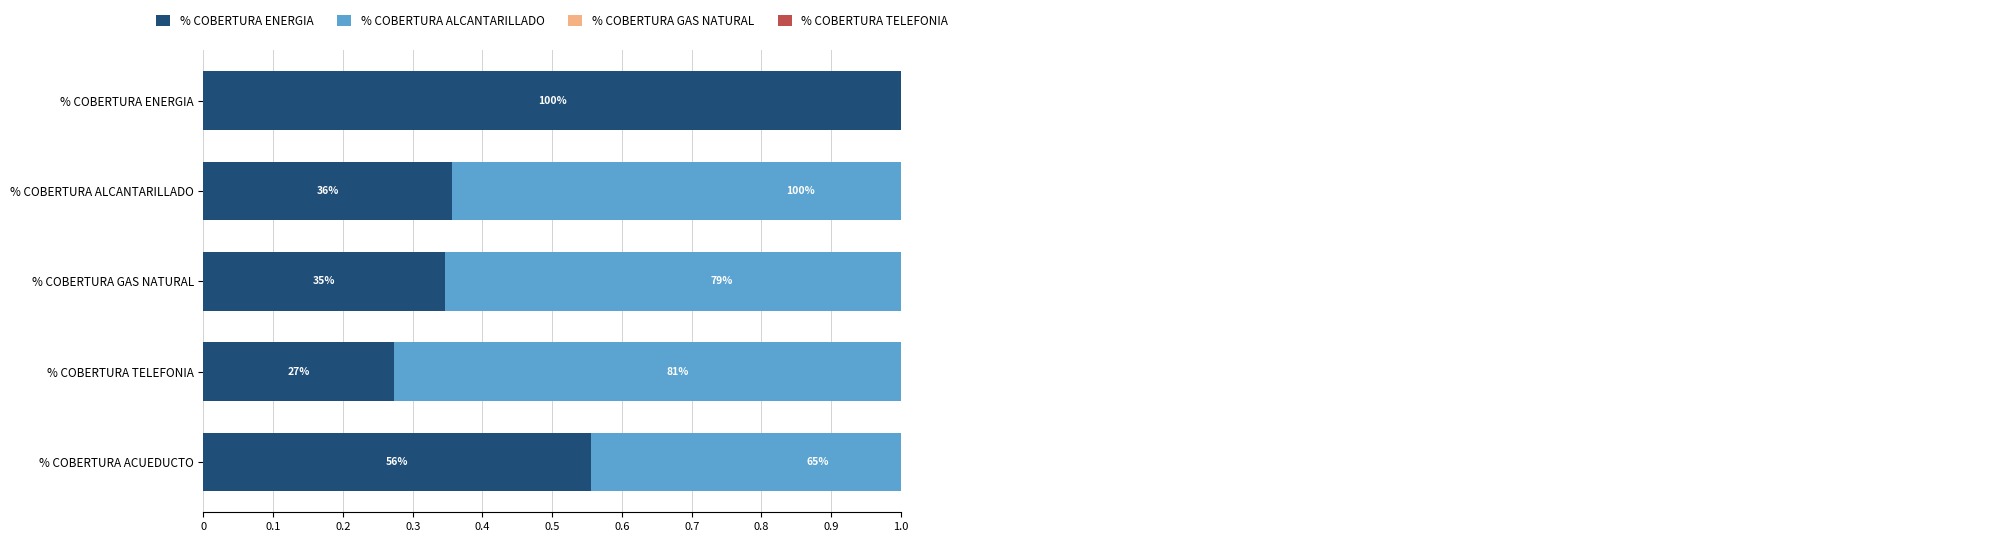

What is the difference between the % COBERTURA ENERGIA values at % COBERTURA GAS NATURAL and % COBERTURA ENERGIA?

0.7